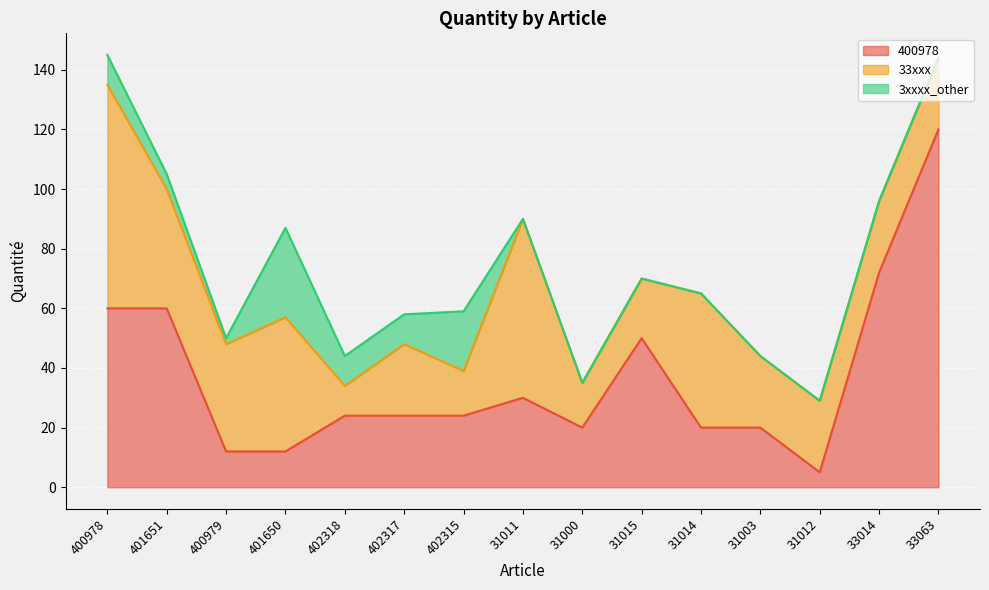

Where does the 400978 series first go above 24?

400978